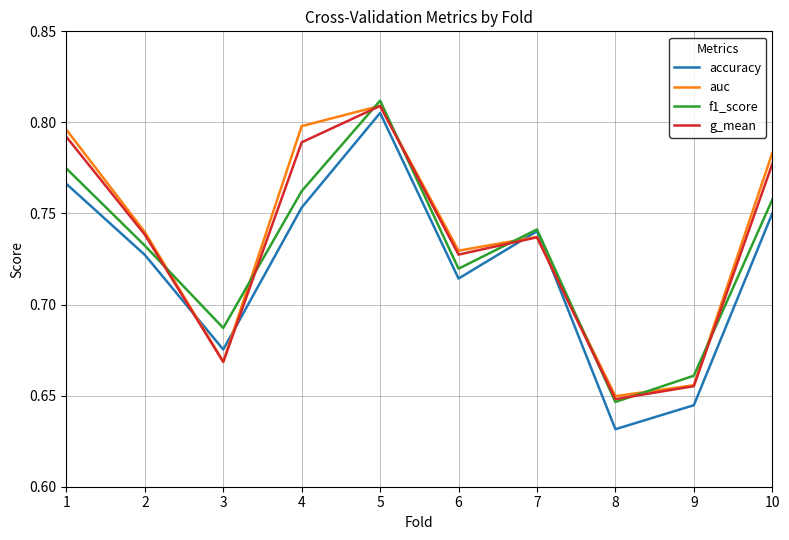

Which series has the largest total across all categories?

auc